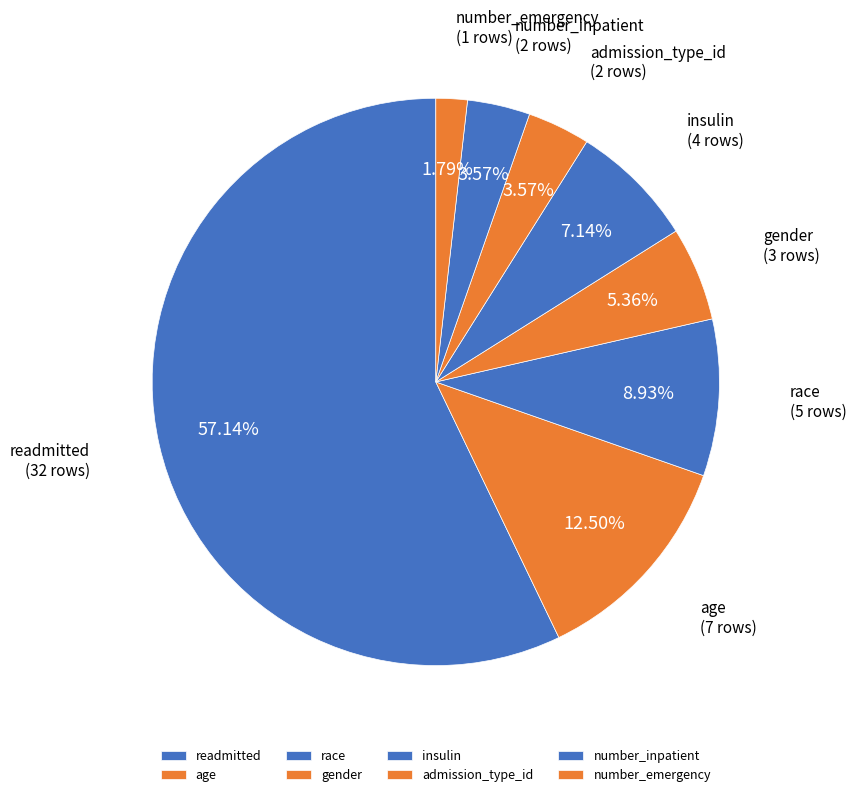

How much of the chart is everything except readmitted?

42.9%